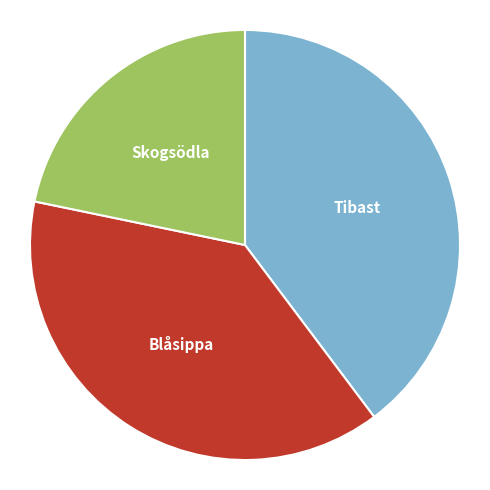

Is there any slice that represents more than half of the pie?

No